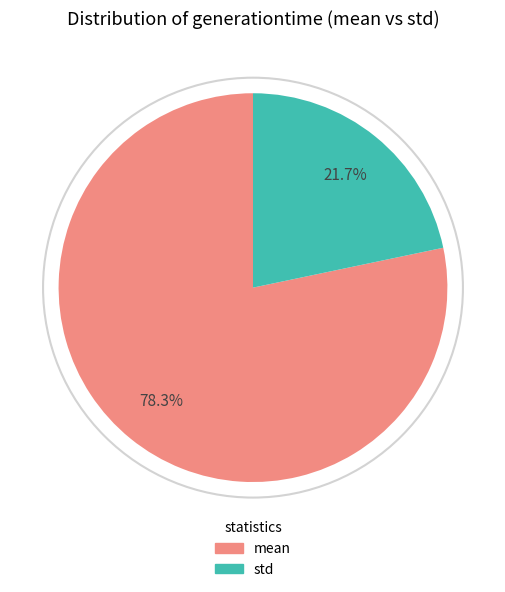

Is mean the majority of the pie?

Yes